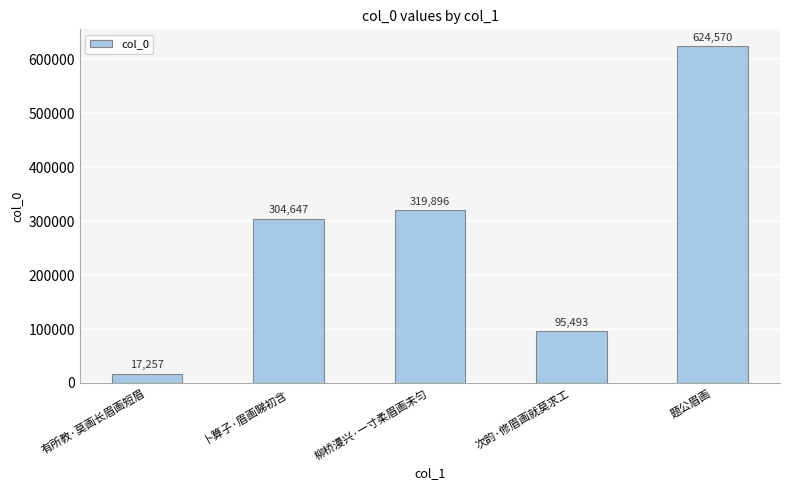

Is it true that the value at 次韵·修眉画就莫求工 is 95493?

True